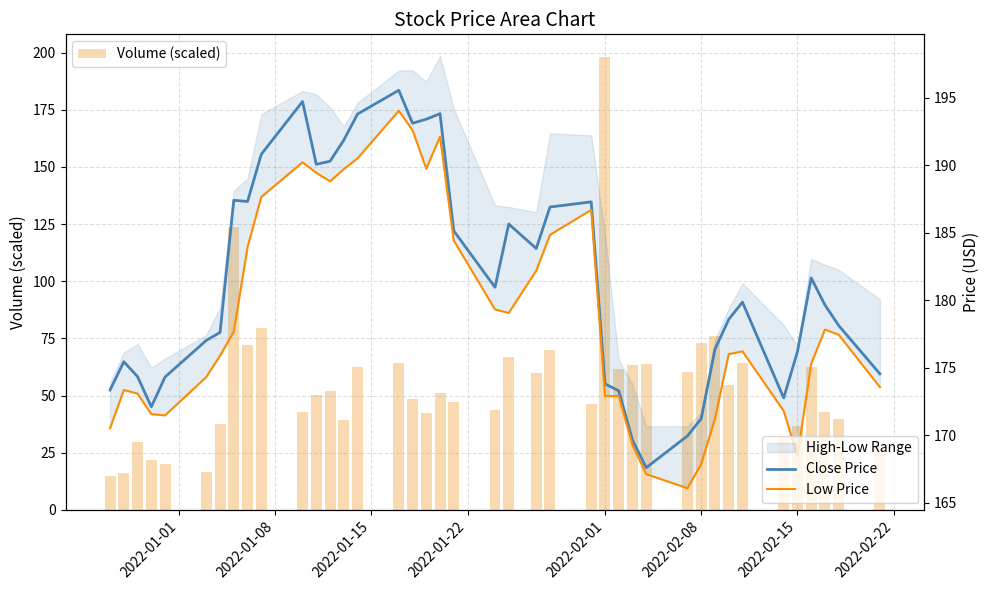

Is the value of Close Price at 36 greater than the value of Volume (scaled) at 26?

Yes